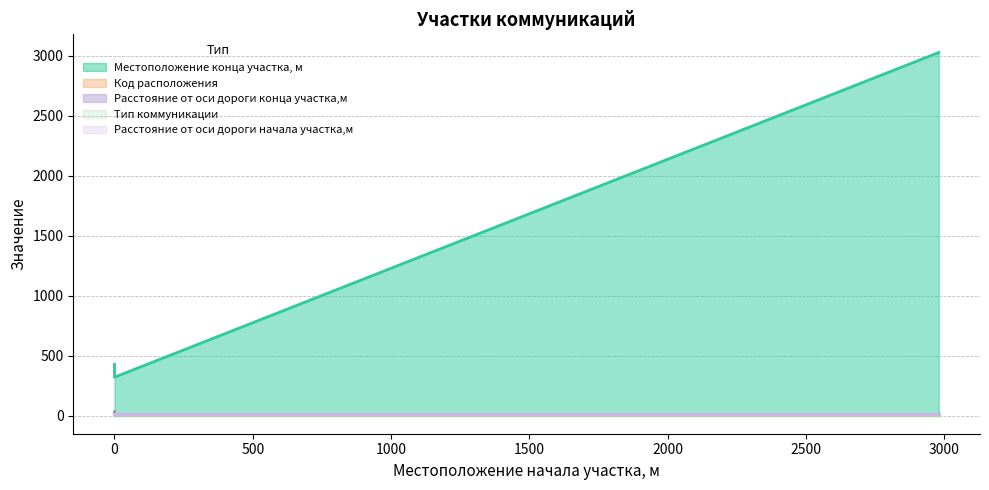

What is the value of the Код расположения point at the 3rd from the left?

1